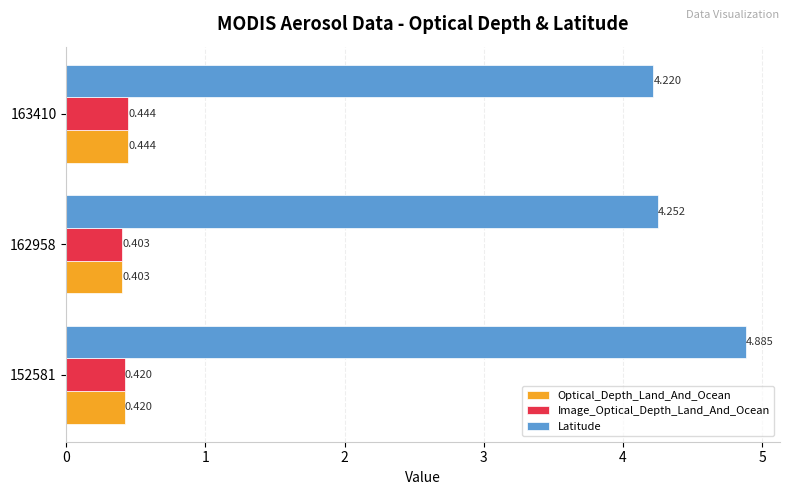

Which series has the largest range (max minus min)?

Latitude